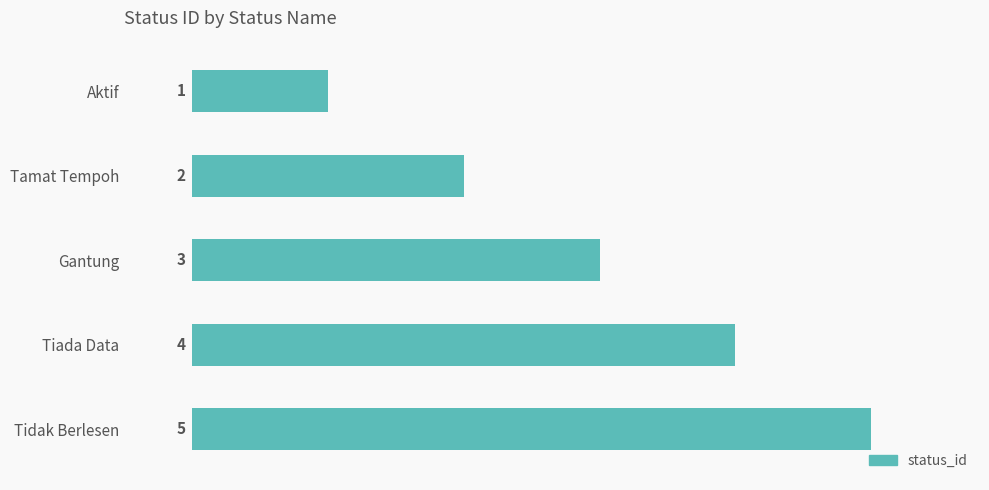

The value at Tidak Berlesen is 5. True or false?

True